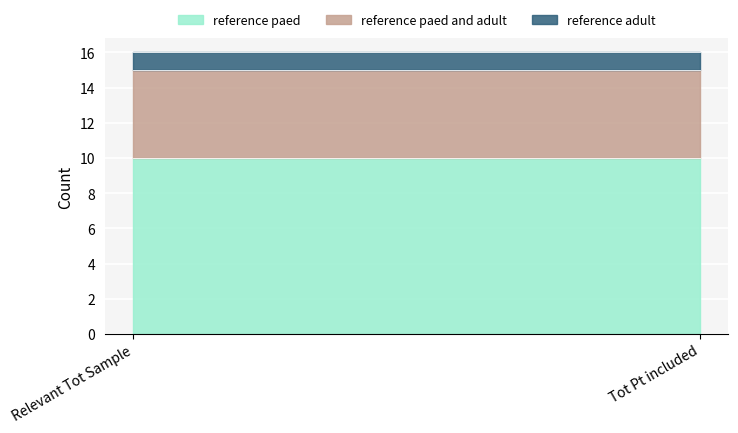

Which series has the largest total across all categories?

reference paed